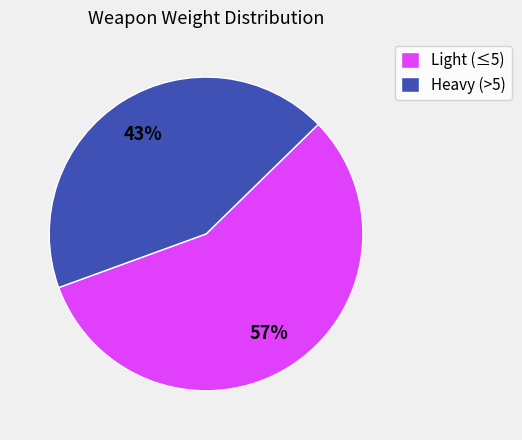

Do Light (≤5) and Heavy (>5) together represent more than half of the pie?

Yes